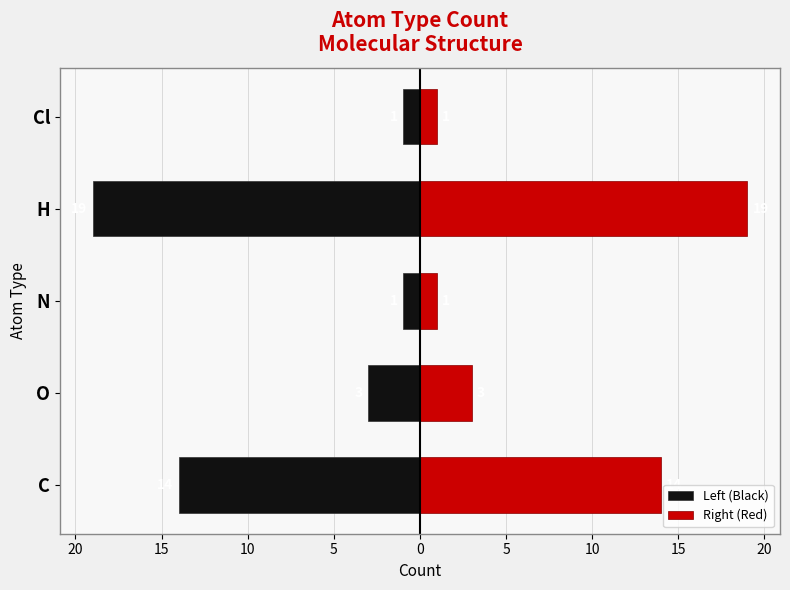

At how many categories does at least one series exceed -8?

5